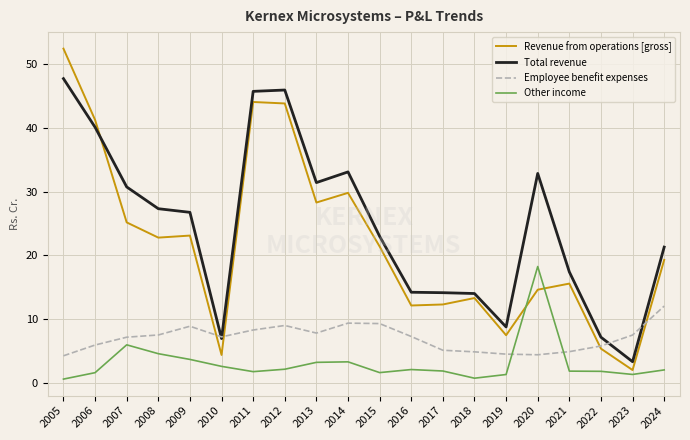

What is the highest value of the Total revenue series?

47.8